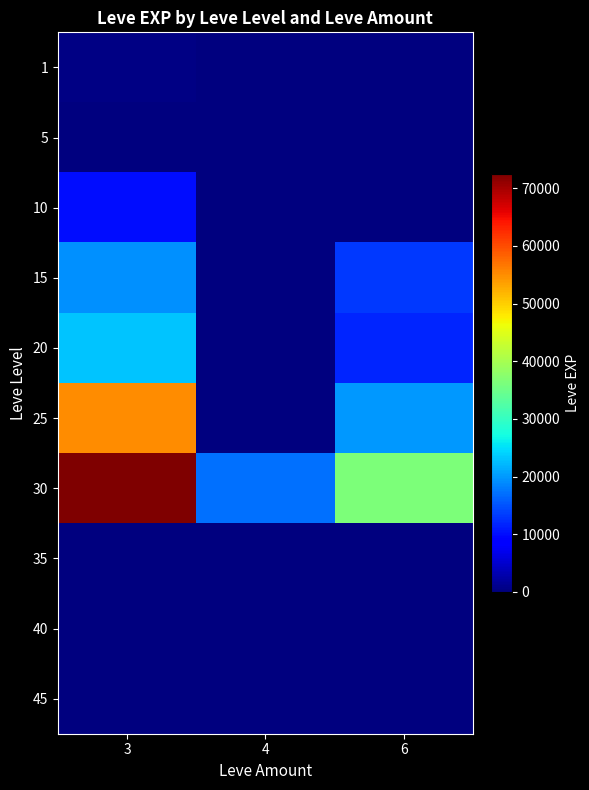

What is the maximum value shown in the chart?

72430